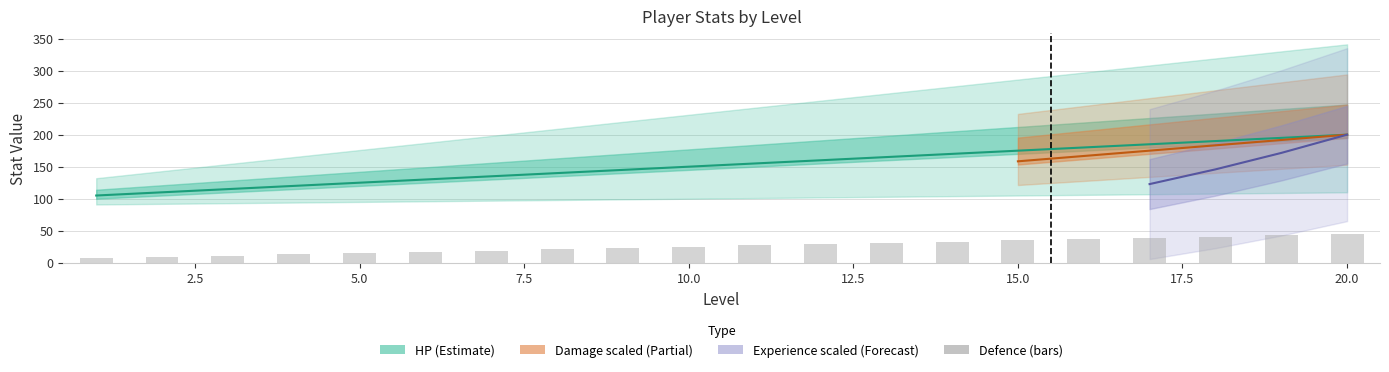

Between 15.0 and 5.0, which is larger?

15.0